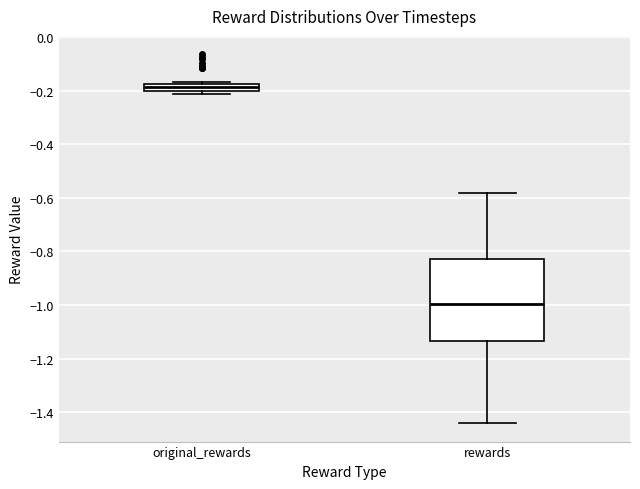

Where is the lower edge of the box for original_rewards on the y-axis? The values are not printed on the chart, so give them approximately, as read against the axis.

-0.20